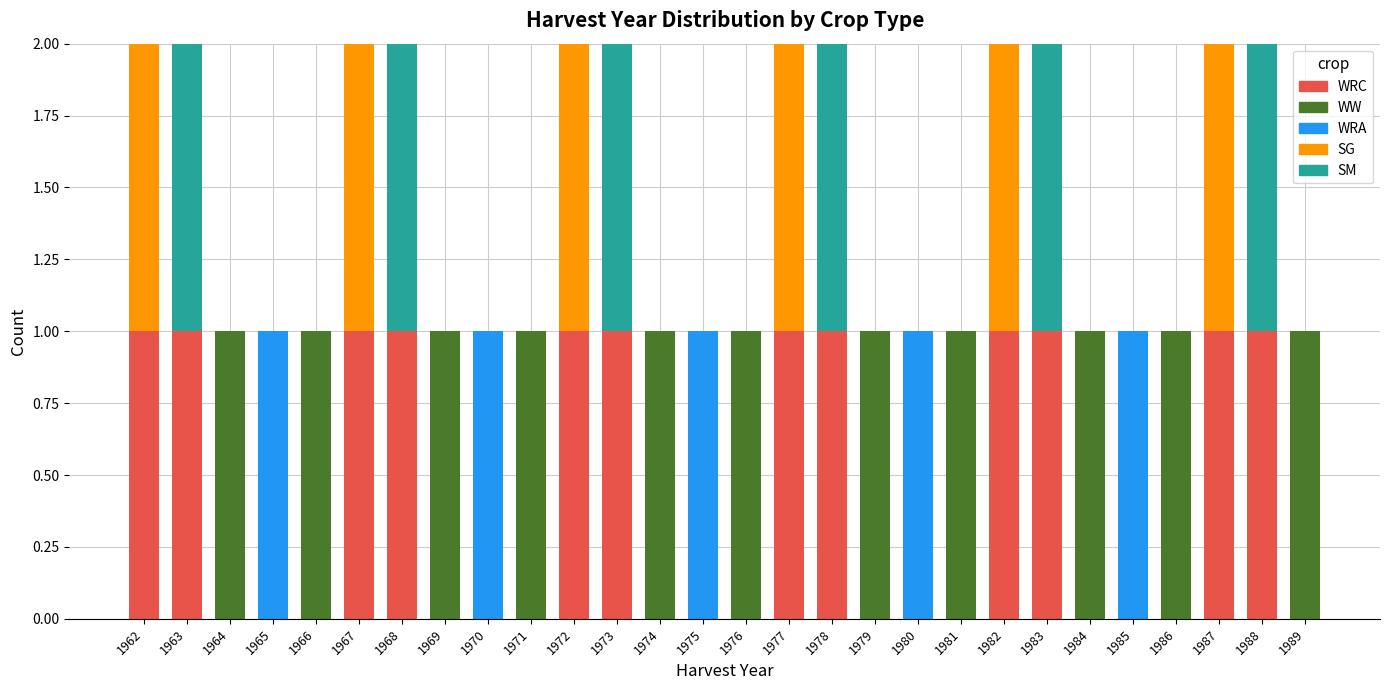

Is it true that WRC equals -1 at 1964?

False